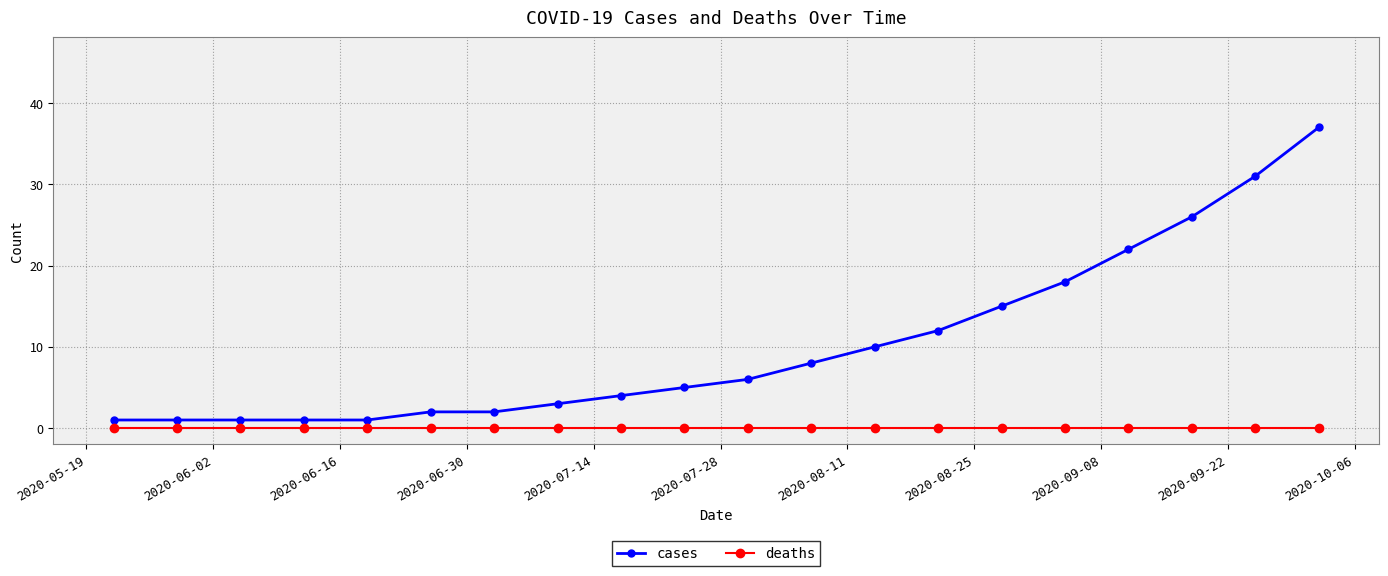

Reading left to right, what are all the values shown in this chart?

cases: 1	1	1	1	1	2	2	3	4	5	6	8	10	12	15	18	22	26	31	37
deaths: 0	0	0	0	0	0	0	0	0	0	0	0	0	0	0	0	0	0	0	0